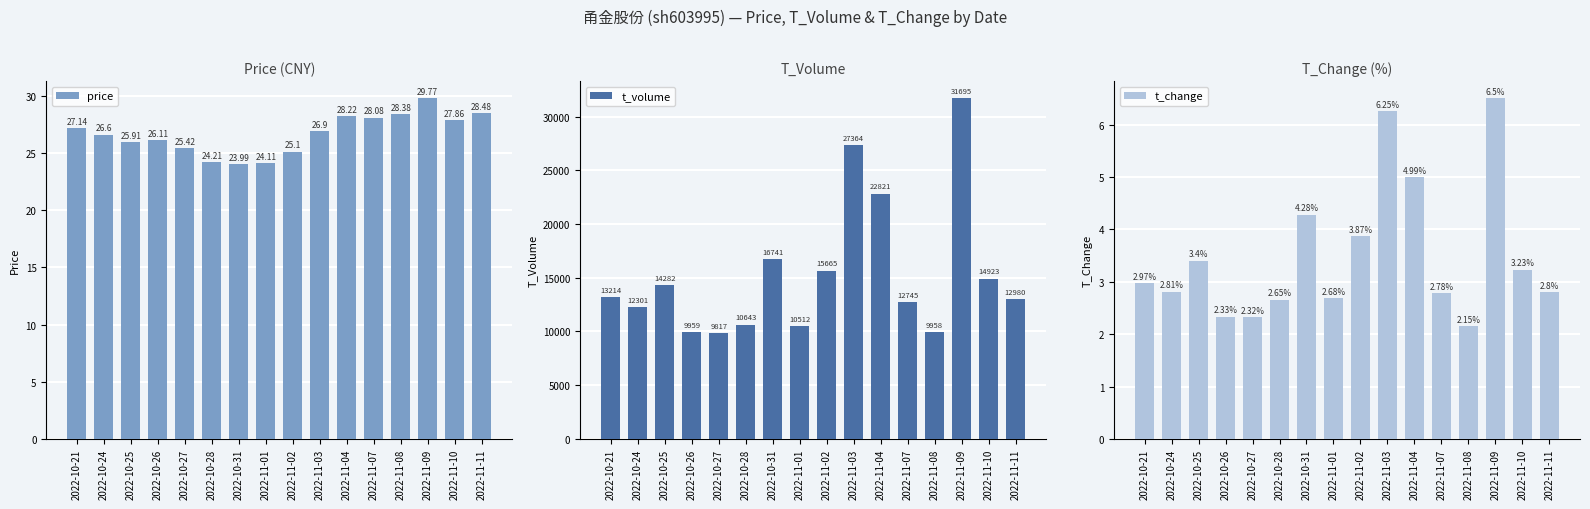

What is the difference between the maximum and minimum values in the t_volume series?

21878